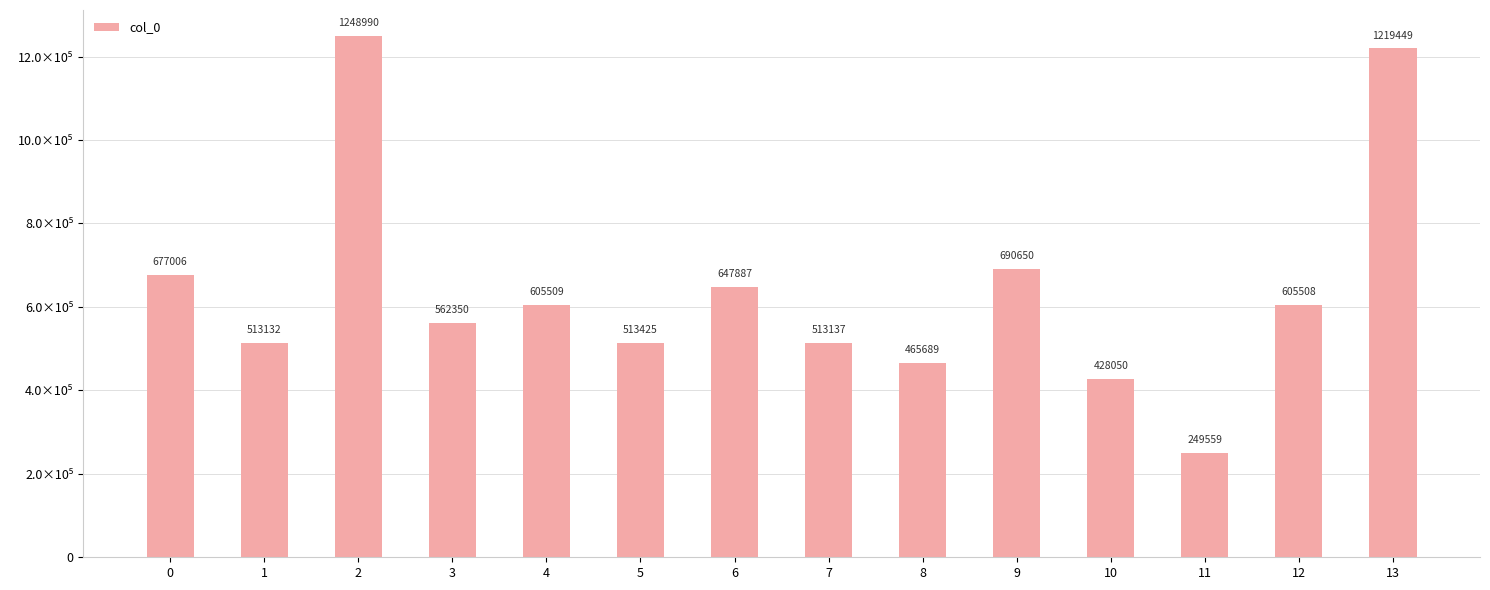

Reading left to right, extract all data points from this chart.

677006	513132	1248990	562350	605509	513425	647887	513137	465689	690650	428050	249559	605508	1219449